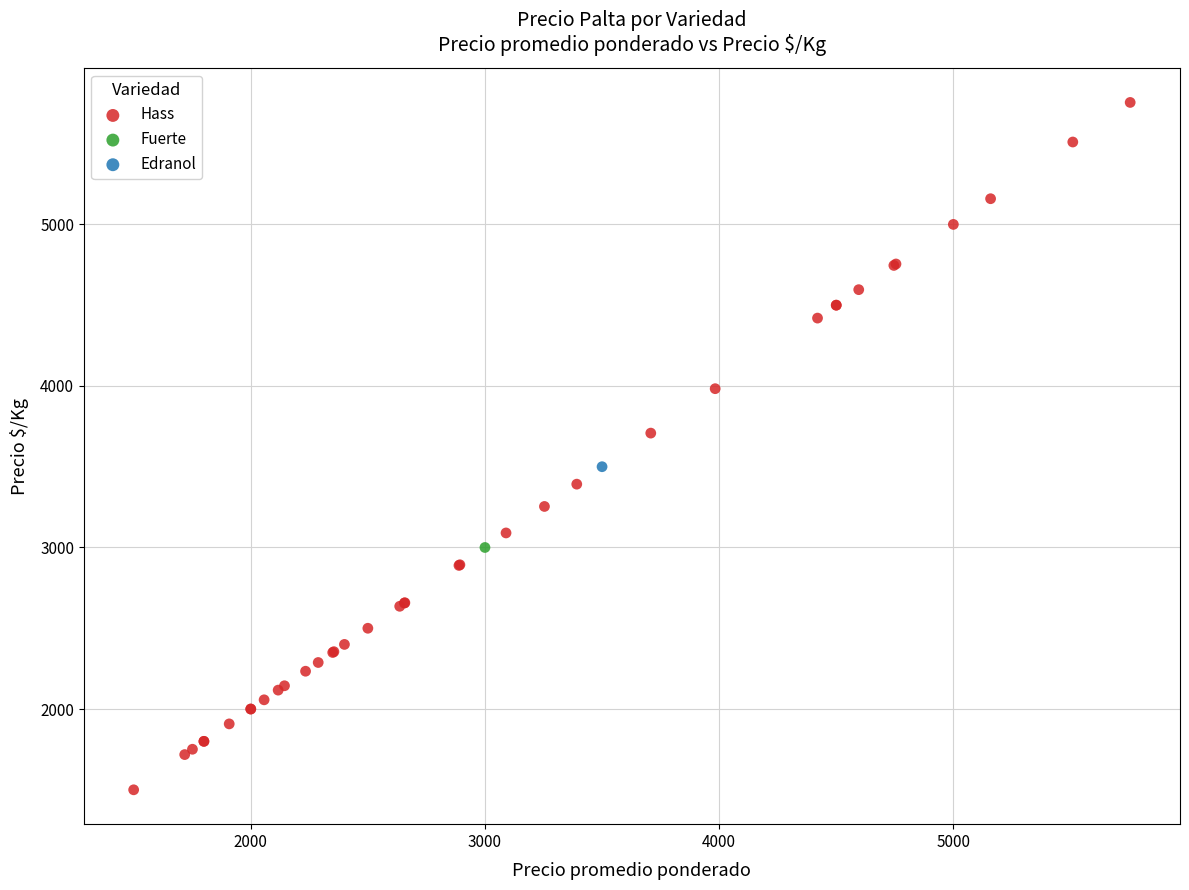

What are all the series names shown in the legend?

Hass, Fuerte, Edranol